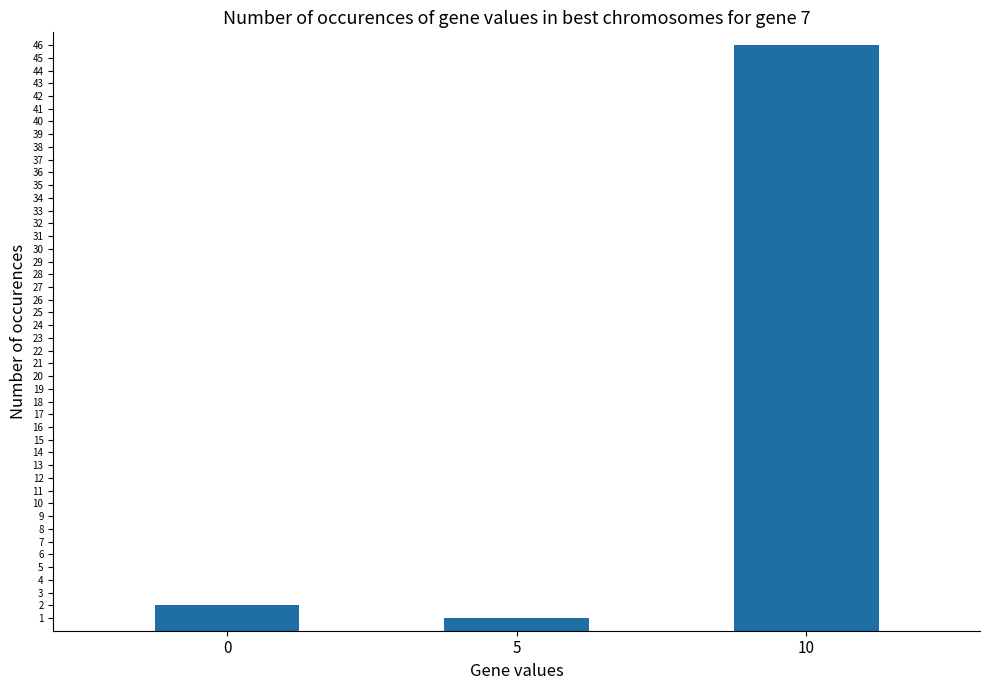

List the labels in order of value, largest first.

10, 0, 5